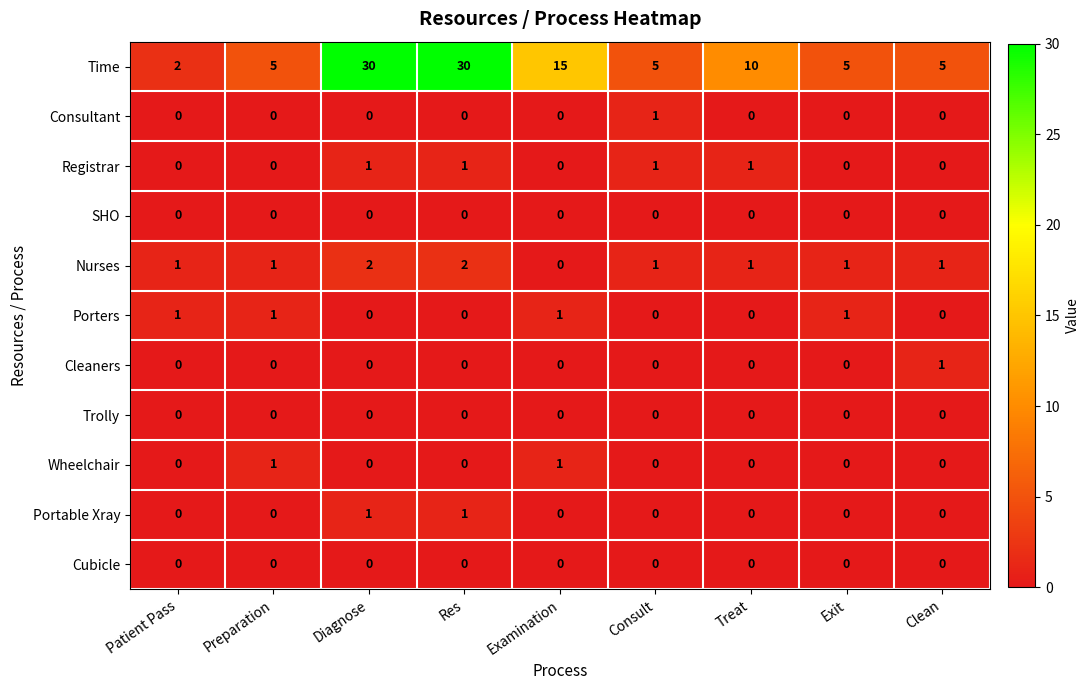

Count the number of categories in the chart.

9